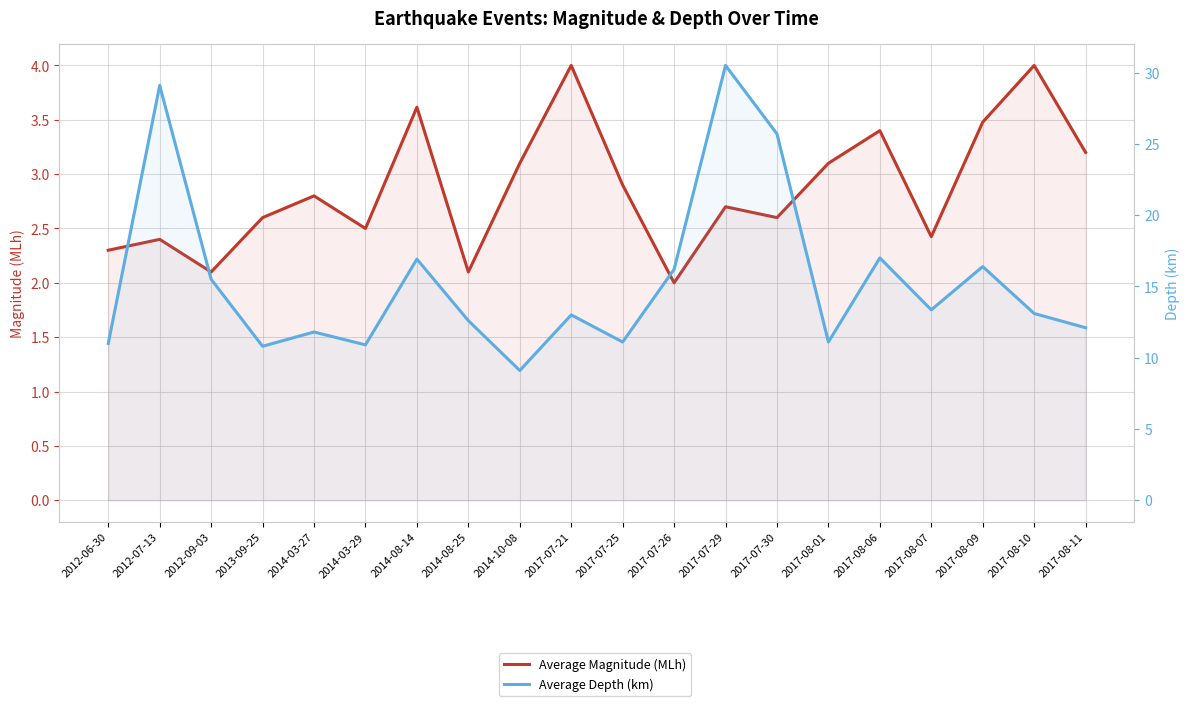

What is the value of the Average Depth (km) point at the 5th from the left?

11.8